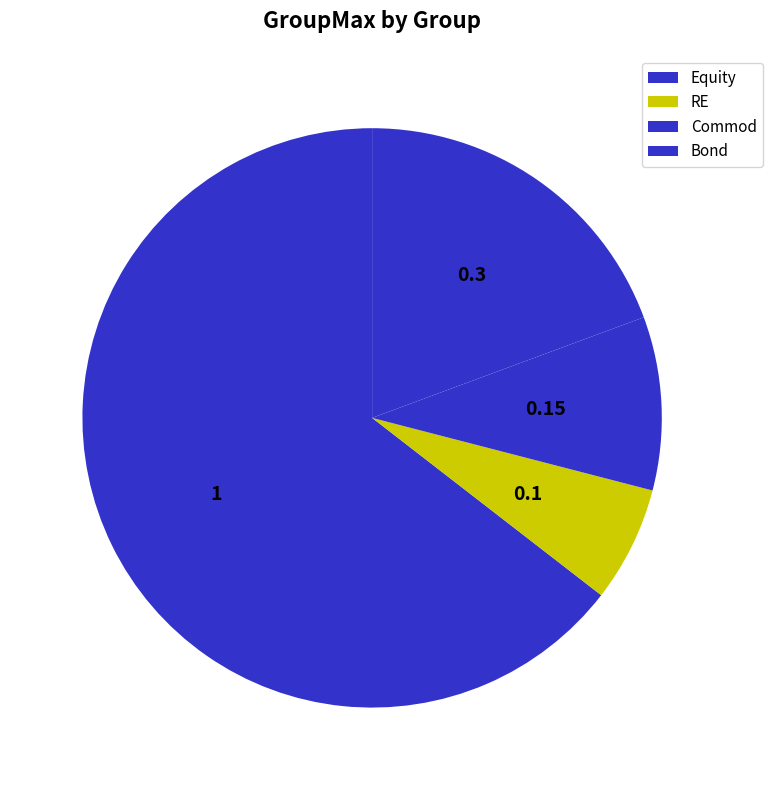

True or false: Bond accounts for 19% of the total.

True